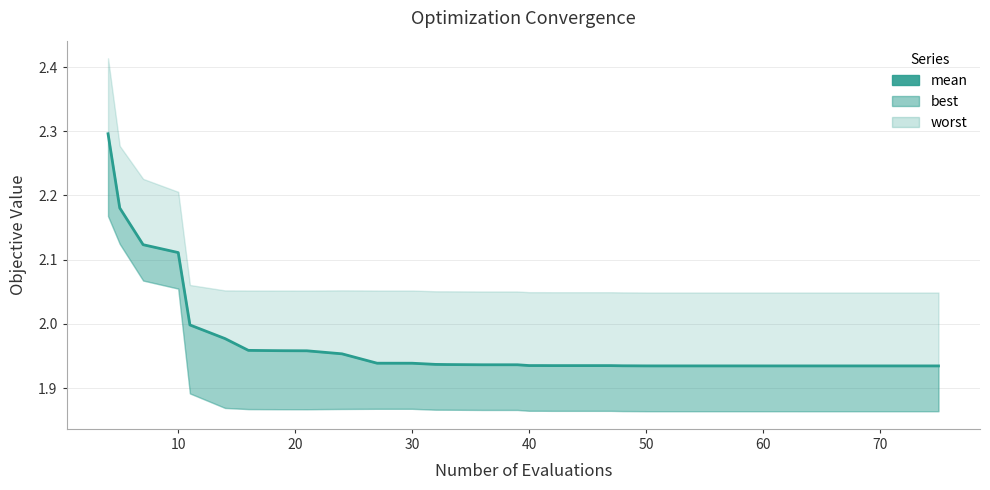

Reading right to left, transcribe all the data shown in this chart.

1.9	1.9	1.9	1.9	1.9	1.9	1.9	1.9	1.9	1.9	1.9	1.9	1.9	1.9	1.9	1.9	1.9	1.9	1.9	1.9	1.9	1.9	1.9	1.9	1.9	1.9	1.9	1.9	1.9	2.0	2.0	2.0	2.0	2.0	2.0	2.0	2.1	2.1	2.2	2.3